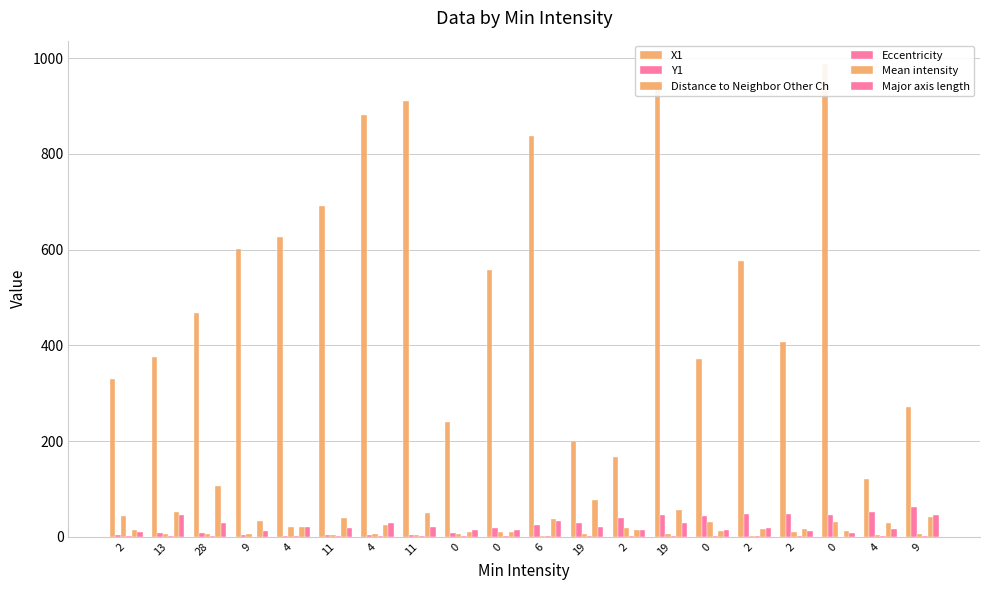

How many categories are shown in the chart?

20